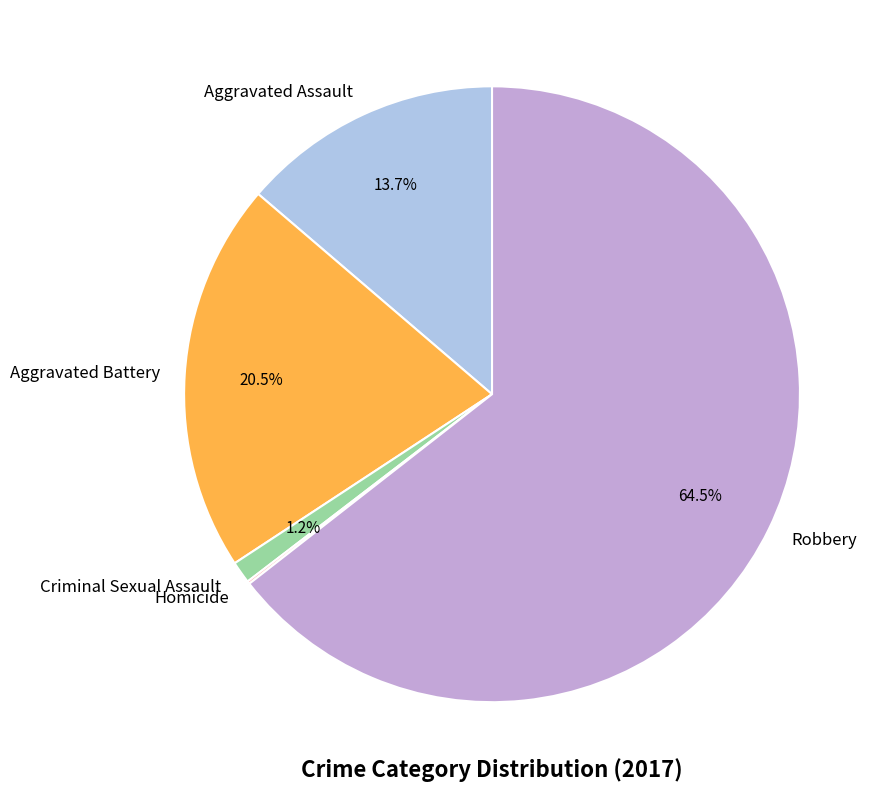

Is Robbery the majority of the pie?

Yes